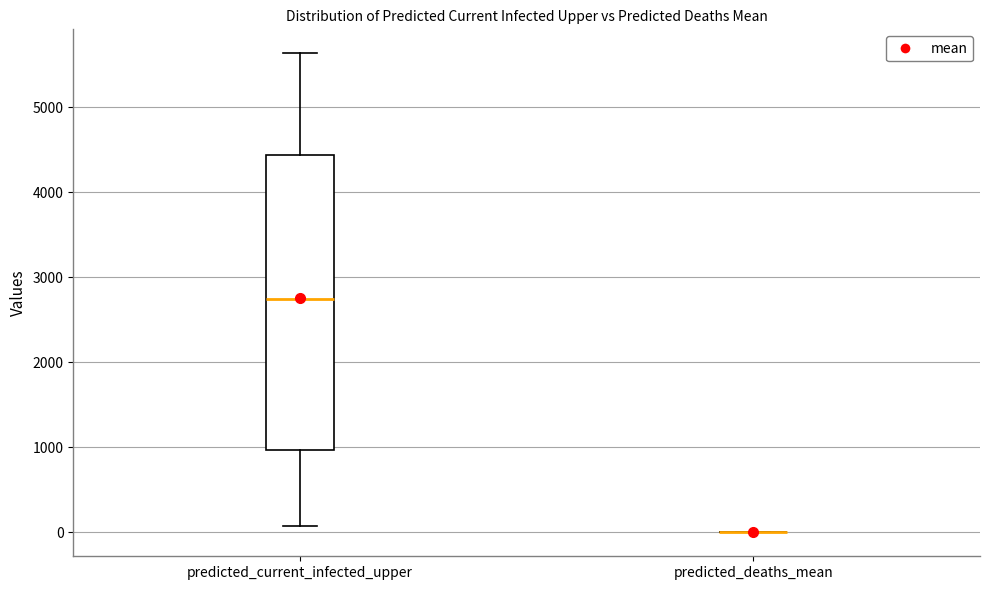

Which box is the tallest, from its lower edge to its upper edge?

predicted_current_infected_upper